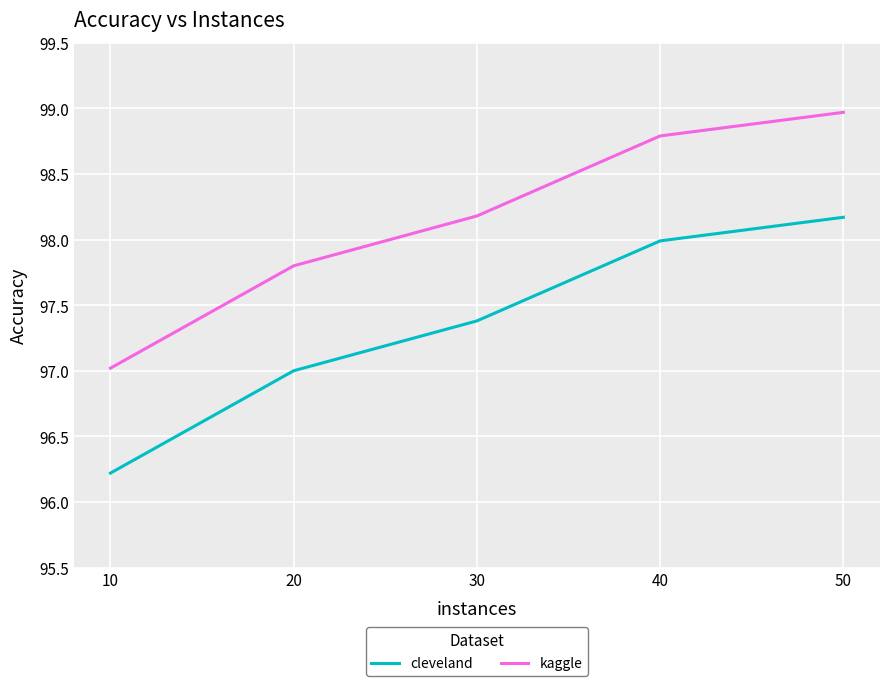

What is the difference between the kaggle values at 40 and 20?

1.0